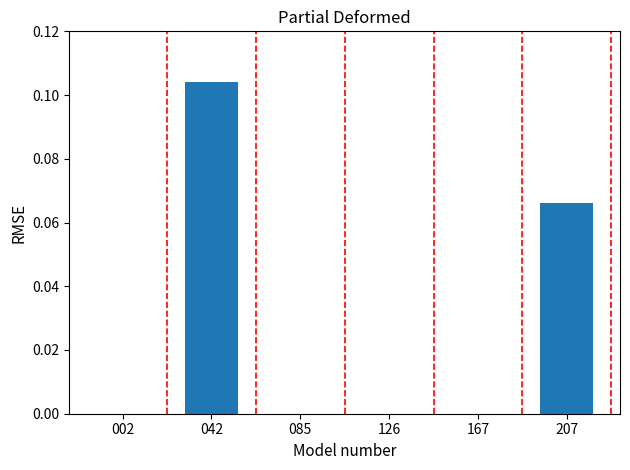

Is it true that the value at 042 is 0.0?

False